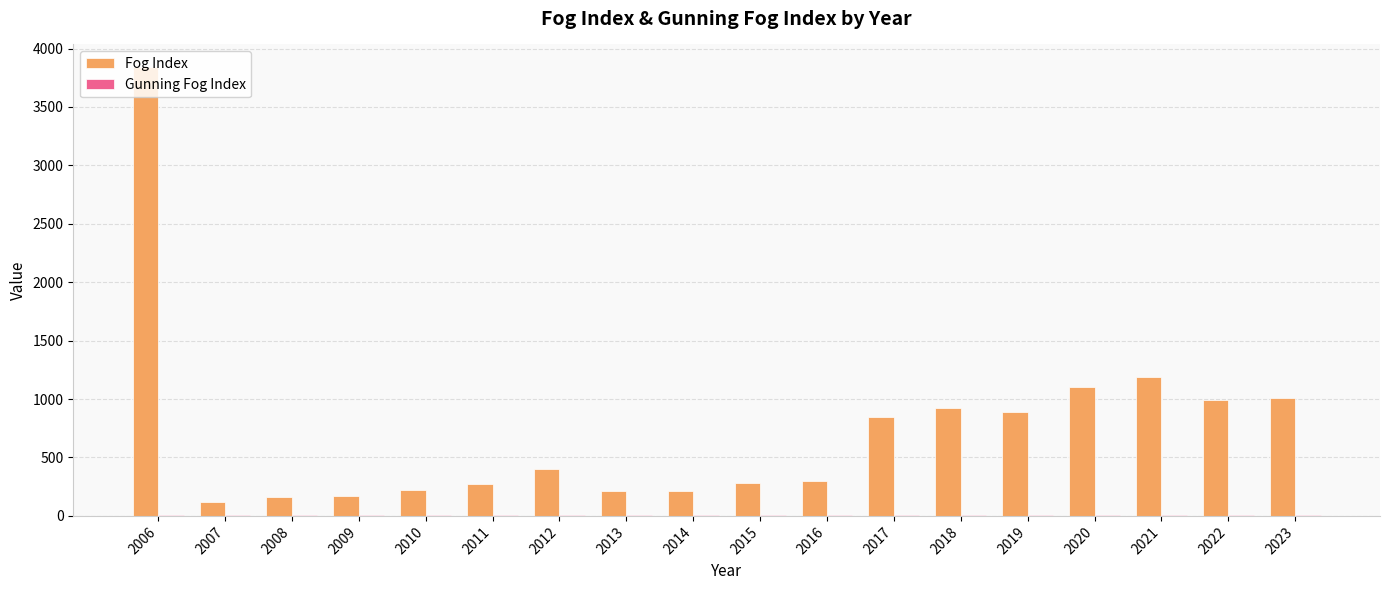

Which series has the largest total across all categories?

Fog Index